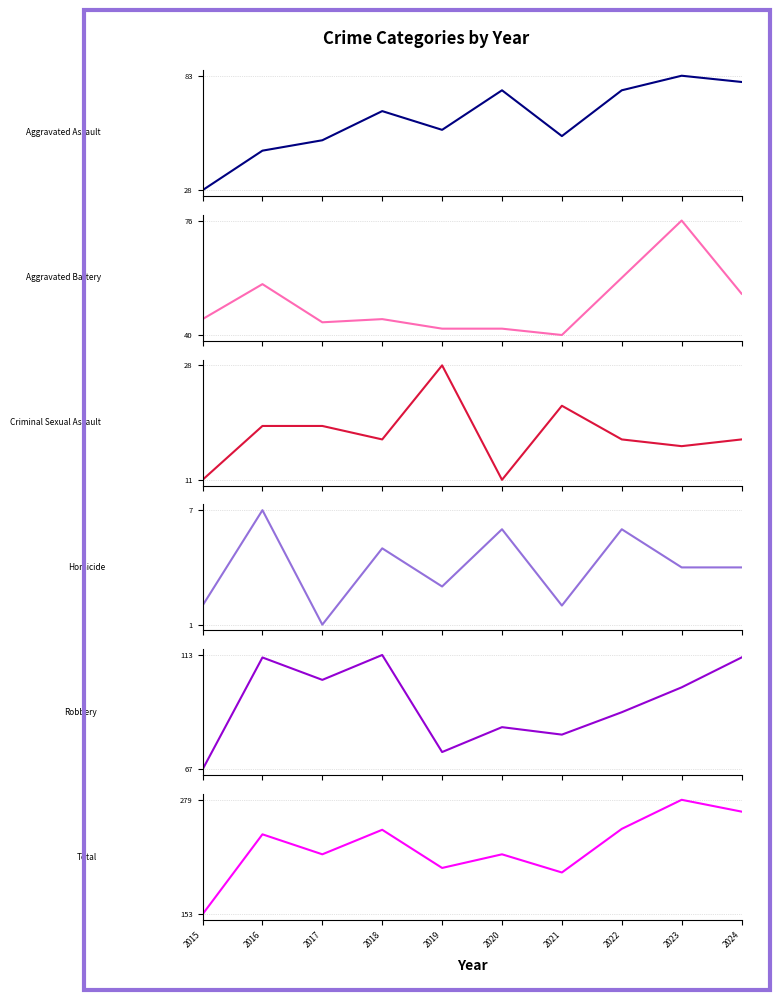

What are all the series names shown in the legend?

Aggravated Assault, Aggravated Battery, Criminal Sexual Assault, Homicide, Robbery, Total